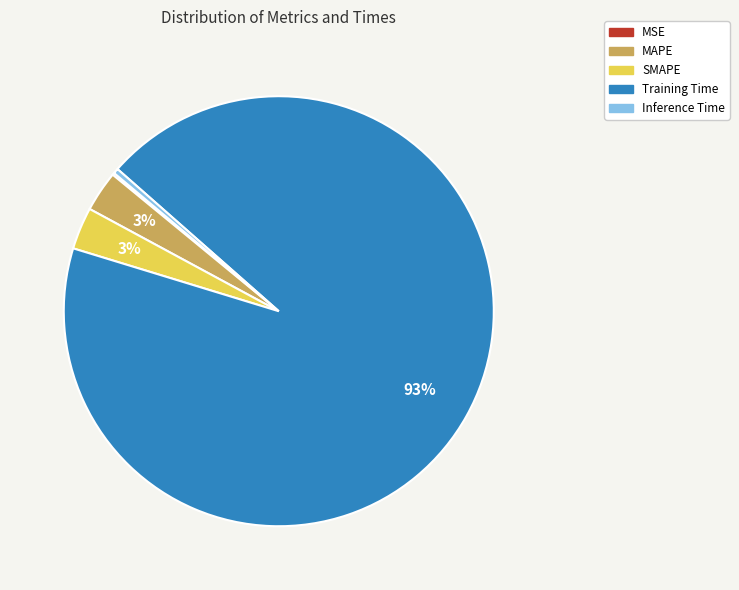

To the nearest percent, what is the average slice percentage?

20%